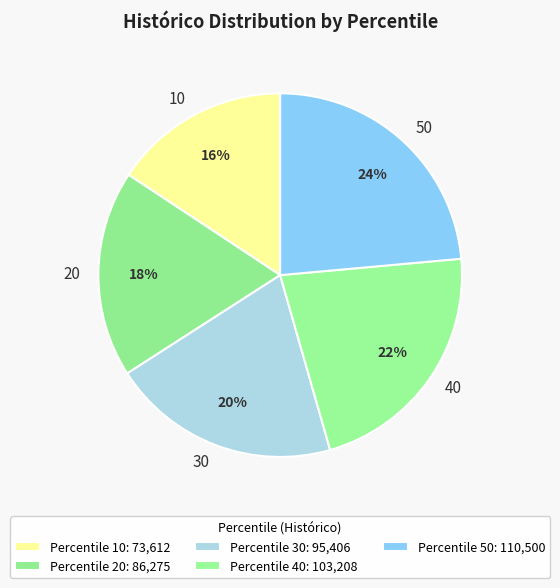

Which slice is the largest?

50